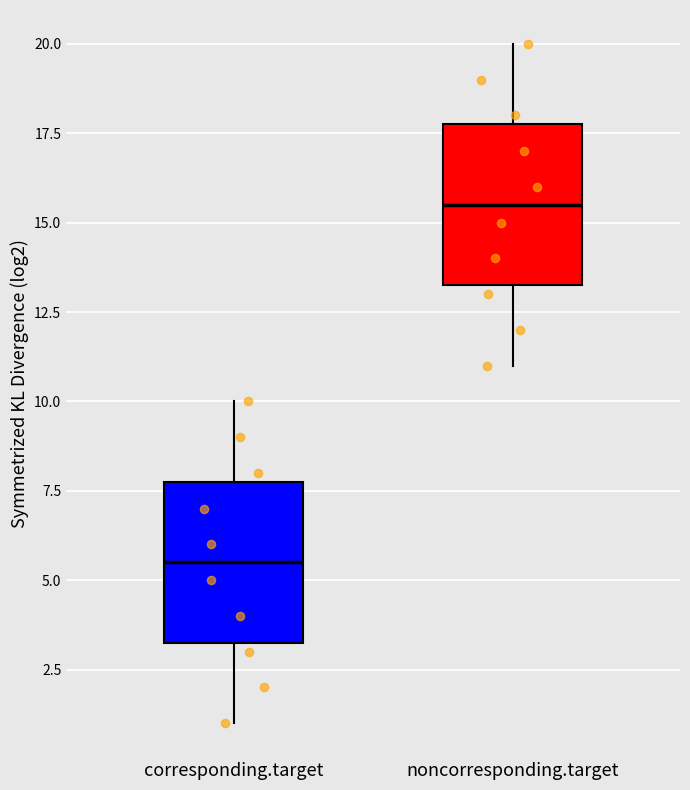

Reading left to right, read every box against the y-axis: the position of its median line, the range the box covers, and the ends of its whiskers. The values are not printed on the chart, so give them approximately, as read against the axis.

corresponding.target: median 5.5, box 3.5 to 8.0, whiskers 1.0 to 10.0
noncorresponding.target: median 15.5, box 13.5 to 18.0, whiskers 11.0 to 20.0